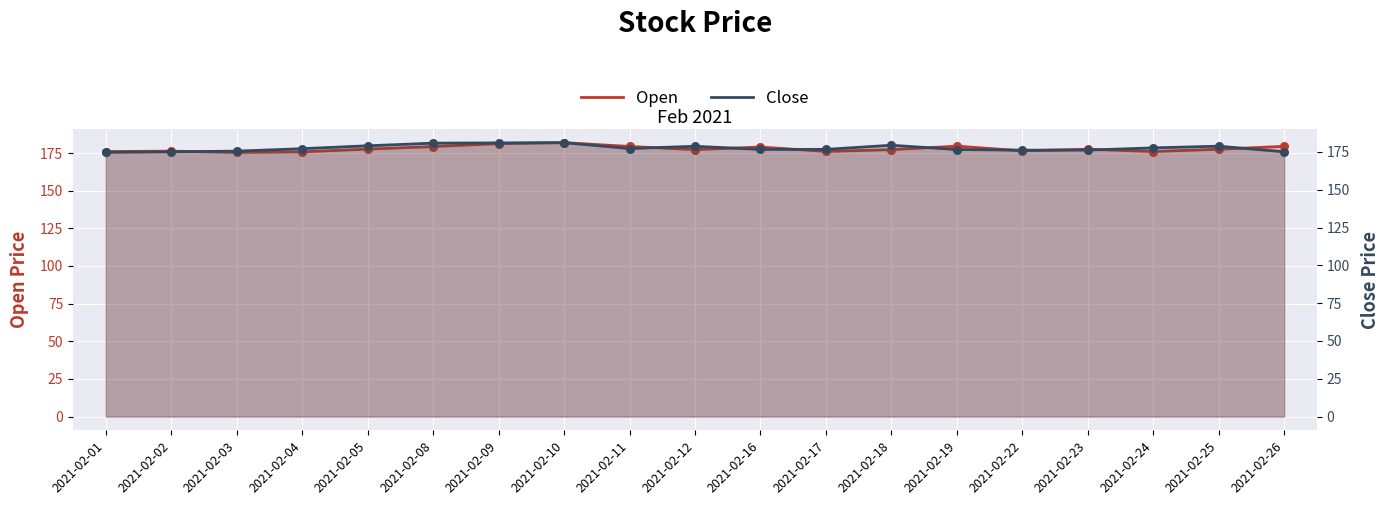

Which series contains the highest Y value?

Open